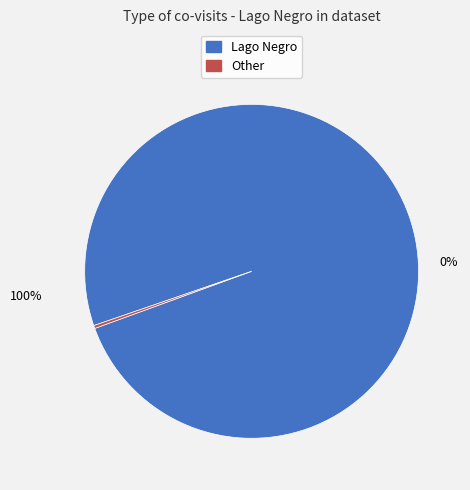

What is the smallest slice in the pie chart?

Other